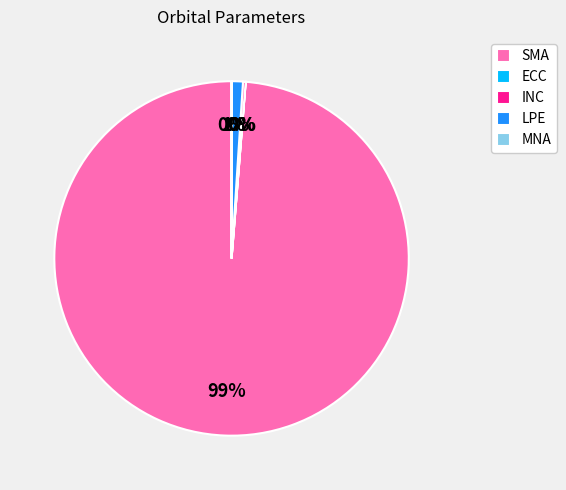

What percentage is the SMA slice, to the nearest percent?

99%